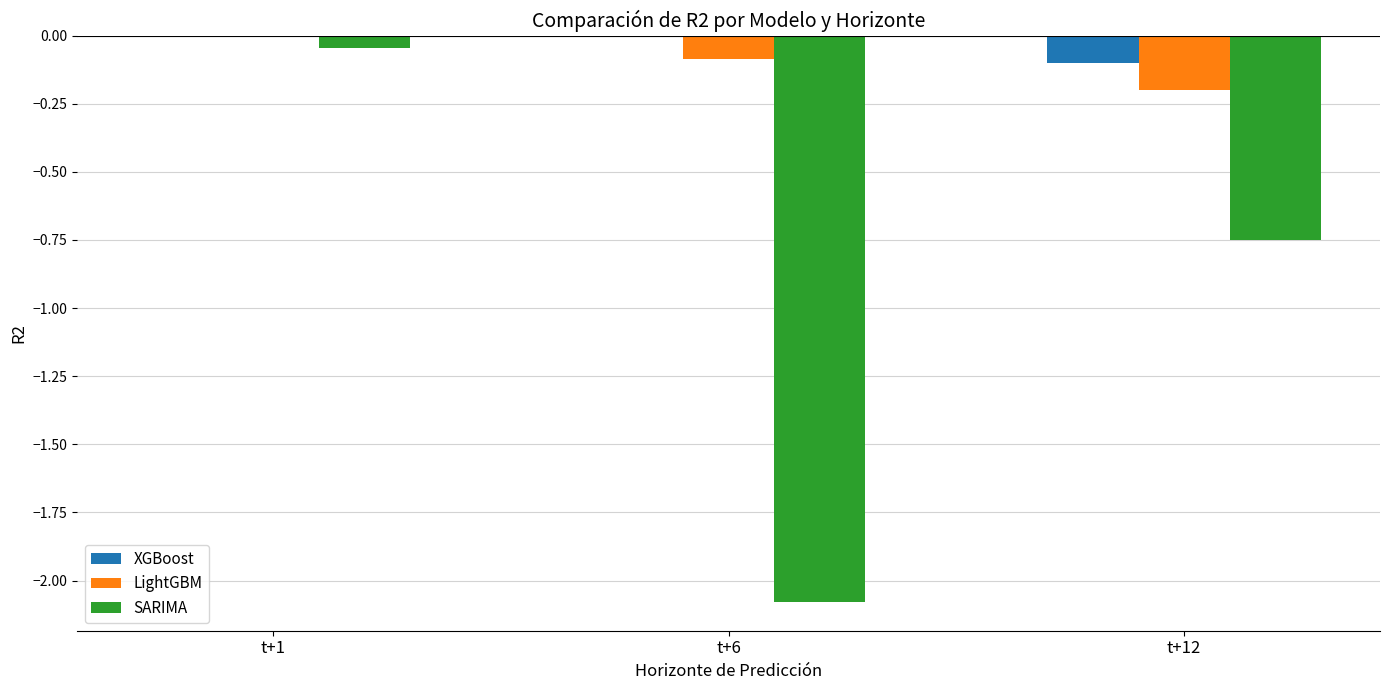

What is the sum of all LightGBM values?

-0.3